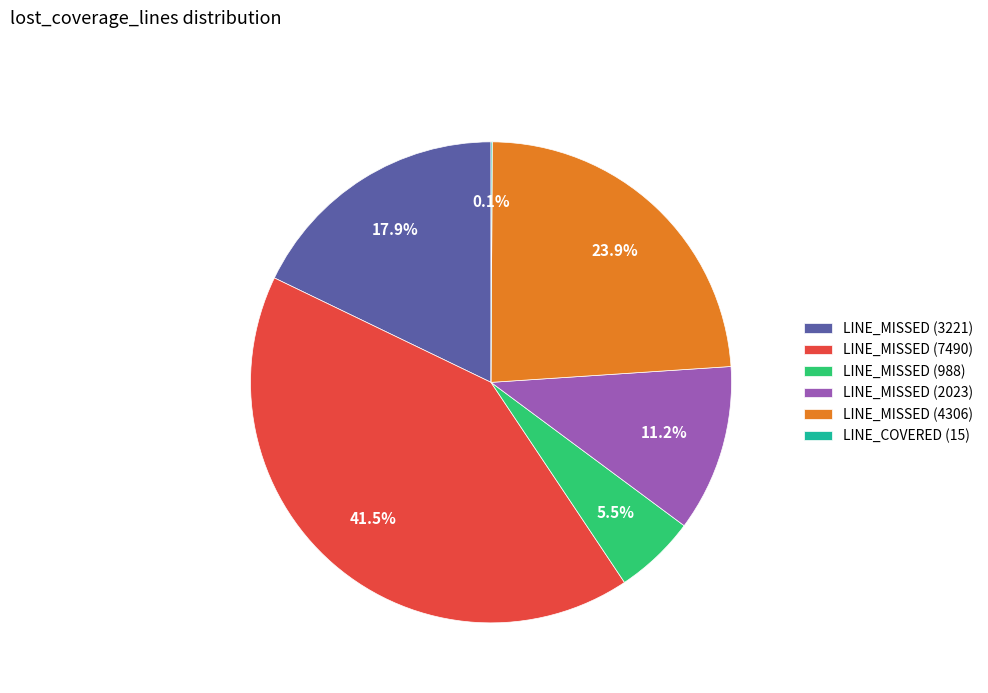

Is LINE_MISSED (7490) the majority of the pie?

No